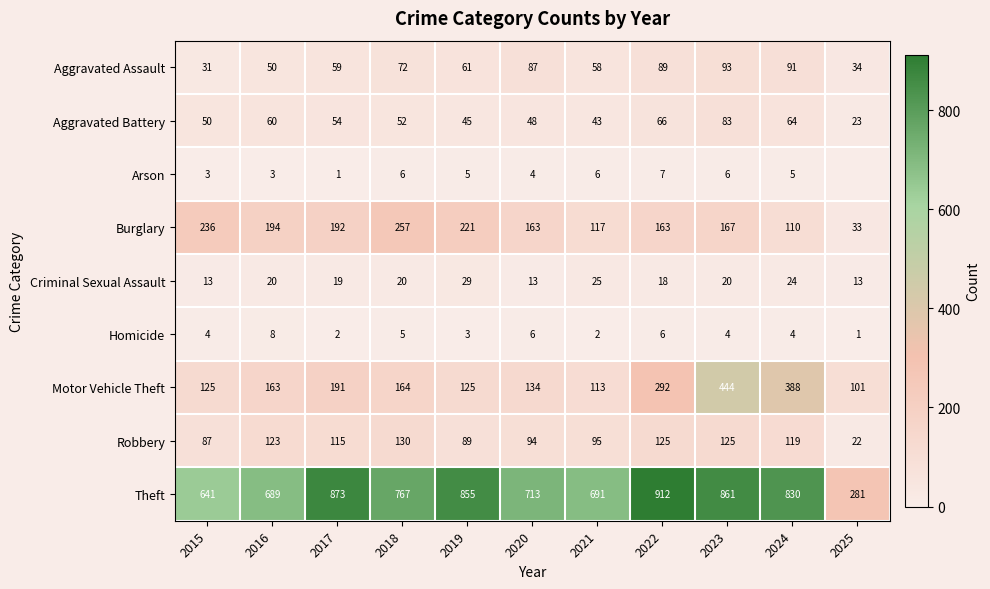

True or false: Motor Vehicle Theft has a value of 388 at 2024.

True